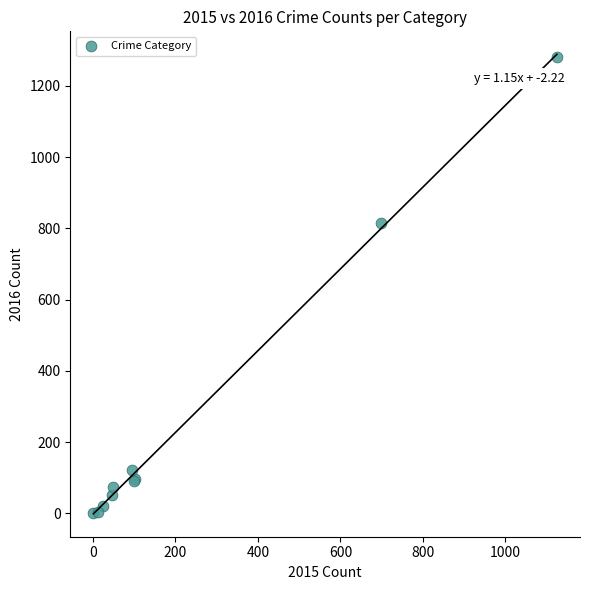

What Y value in the scatter plot is closest to 640?

815